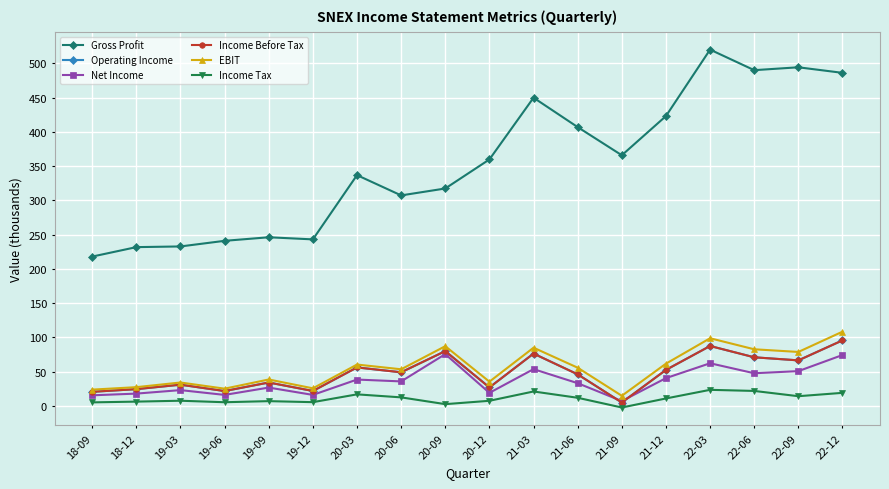

Where is the first local minimum for Net Income?

19-06